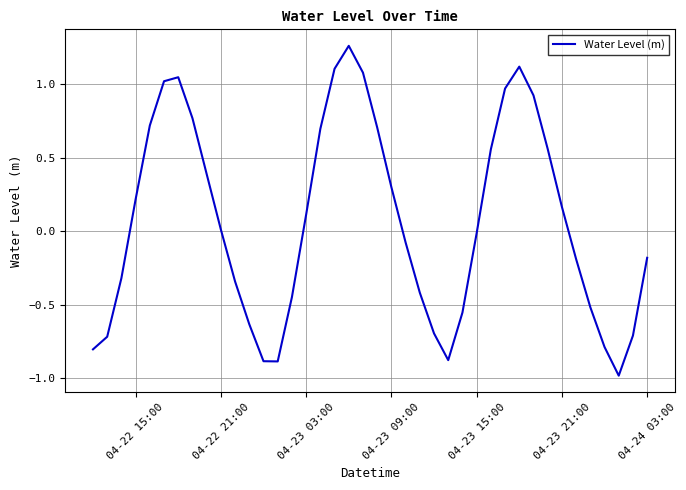

What is the smallest value displayed?

-1.0